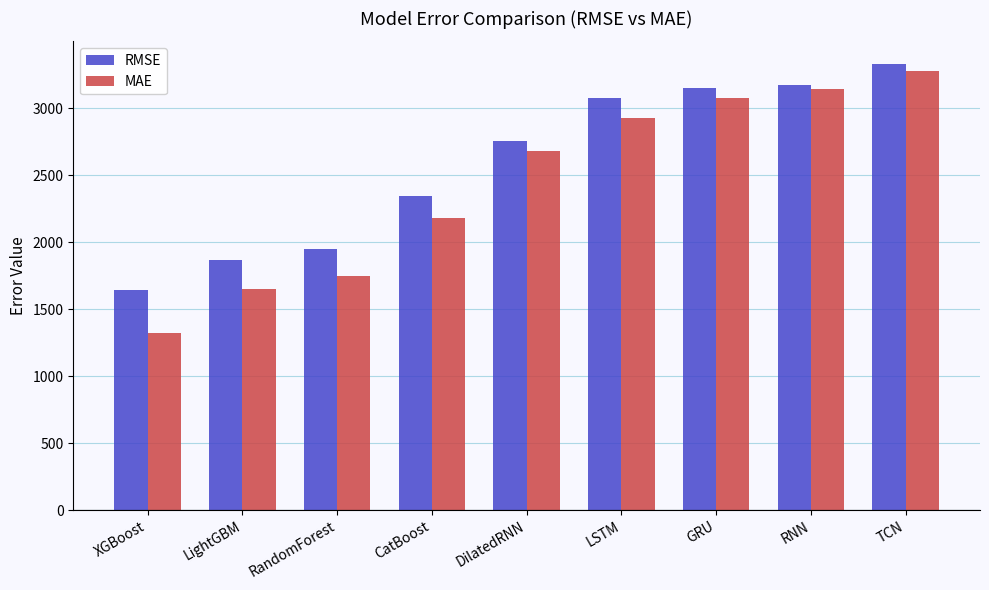

What is the difference between the maximum and minimum values in the MAE series?

1959.6